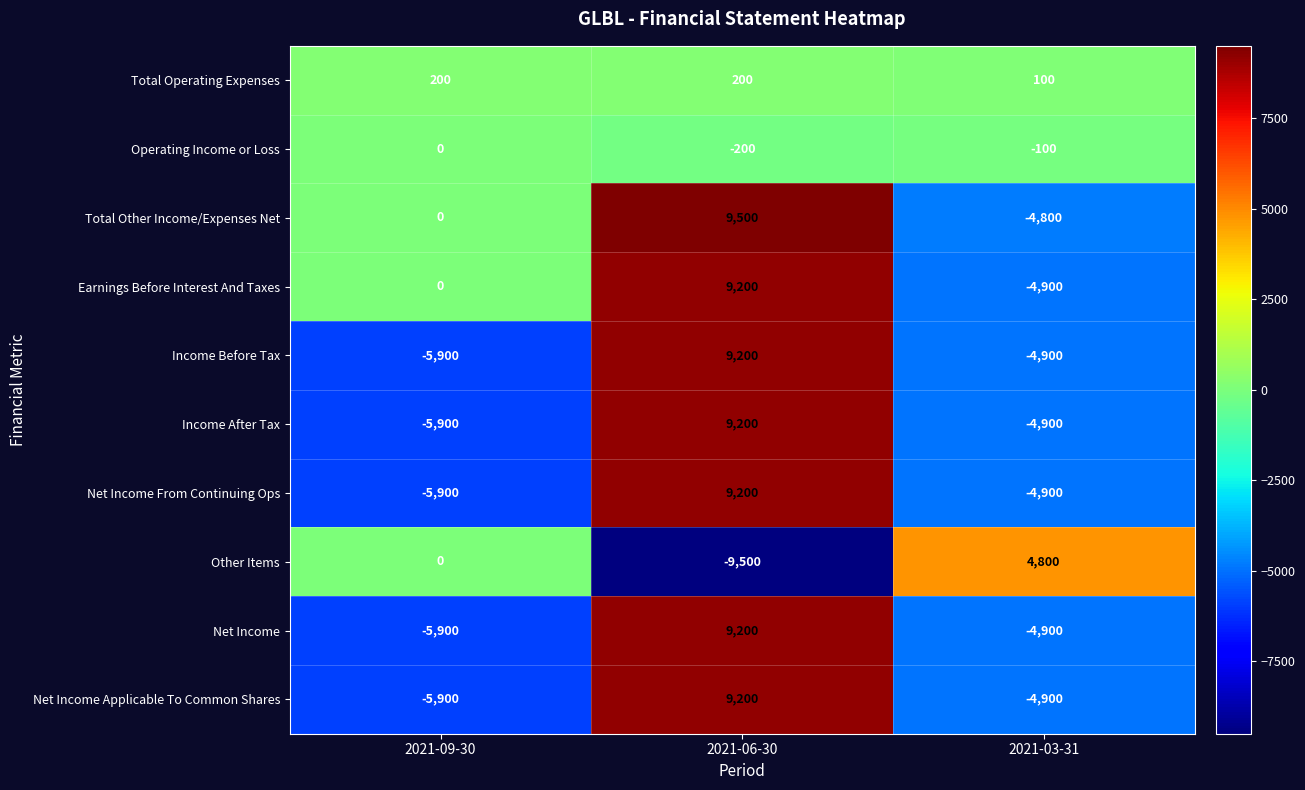

How many values in Other Items are below zero?

1